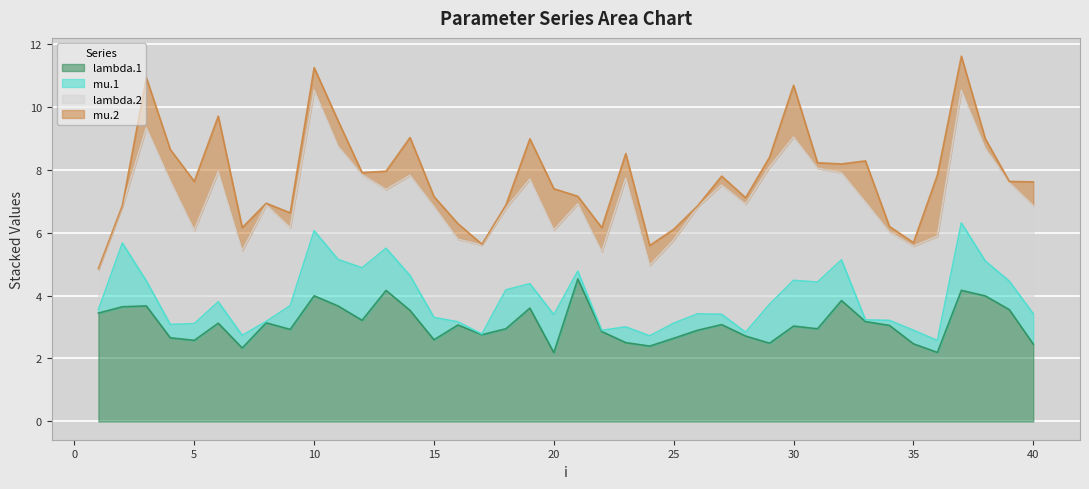

Reading left to right, extract all data points from this chart.

lambda.1: 1=3.4	2=3.6	3=3.7	4=2.7	5=2.6	6=3.1	7=2.3	8=3.1	9=2.9	10=4.0	11=3.7	12=3.2	13=4.2	14=3.5	15=2.6	16=3.1	17=2.8	18=2.9	19=3.6	20=2.2	21=4.5	22=2.9	23=2.5	24=2.4	25=2.6	26=2.9	27=3.1	28=2.7	29=2.5	30=3.0	31=2.9	32=3.8	33=3.2	34=3.1	35=2.5	36=2.2	37=4.2	38=4.0	39=3.6	40=2.5
mu.1: 1=0.1	2=2.0	3=0.8	4=0.4	5=0.5	6=0.7	7=0.4	8=0.0	9=0.8	10=2.1	11=1.5	12=1.7	13=1.3	14=1.1	15=0.7	16=0.1	17=0.0	18=1.2	19=0.8	20=1.2	21=0.2	22=0.0	23=0.5	24=0.3	25=0.5	26=0.5	27=0.3	28=0.1	29=1.2	30=1.5	31=1.5	32=1.3	33=0.1	34=0.2	35=0.4	36=0.4	37=2.1	38=1.1	39=0.9	40=1.0
lambda.2: 1=1.3	2=1.2	3=4.9	4=4.6	5=3.0	6=4.1	7=2.7	8=3.7	9=2.5	10=4.5	11=3.6	12=3.0	13=1.9	14=3.2	15=3.5	16=2.6	17=2.8	18=2.6	19=3.3	20=2.7	21=2.1	22=2.5	23=4.7	24=2.2	25=2.6	26=3.4	27=4.1	28=4.1	29=4.4	30=4.6	31=3.6	32=2.8	33=3.7	34=2.8	35=2.7	36=3.3	37=4.2	38=3.6	39=3.1	40=3.4
mu.2: 1=0.0	2=0.0	3=1.6	4=1.0	5=1.6	6=1.8	7=0.7	8=0.1	9=0.5	10=0.7	11=0.8	12=0.1	13=0.6	14=1.2	15=0.3	16=0.5	17=0.0	18=0.1	19=1.3	20=1.3	21=0.2	22=0.8	23=0.8	24=0.6	25=0.3	26=0.0	27=0.3	28=0.2	29=0.3	30=1.6	31=0.2	32=0.3	33=1.3	34=0.2	35=0.1	36=1.9	37=1.1	38=0.3	39=0.0	40=0.8